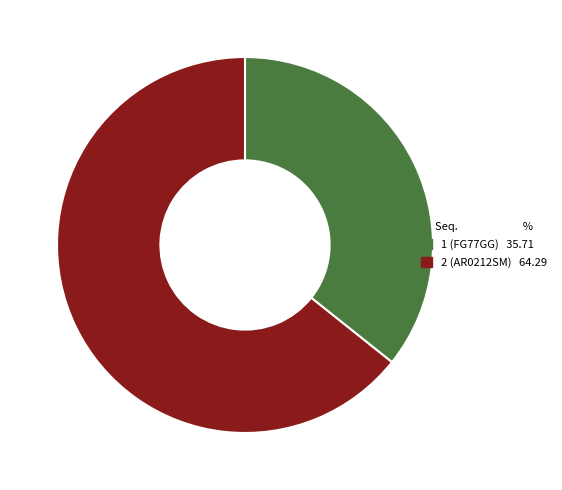

The 1 slice represents 27% of the pie. True or false?

False